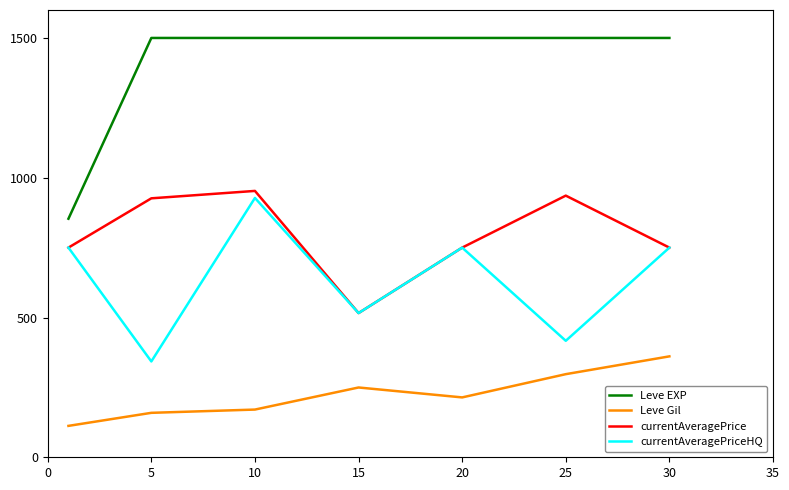

What is the maximum value shown in the chart?

1500.0